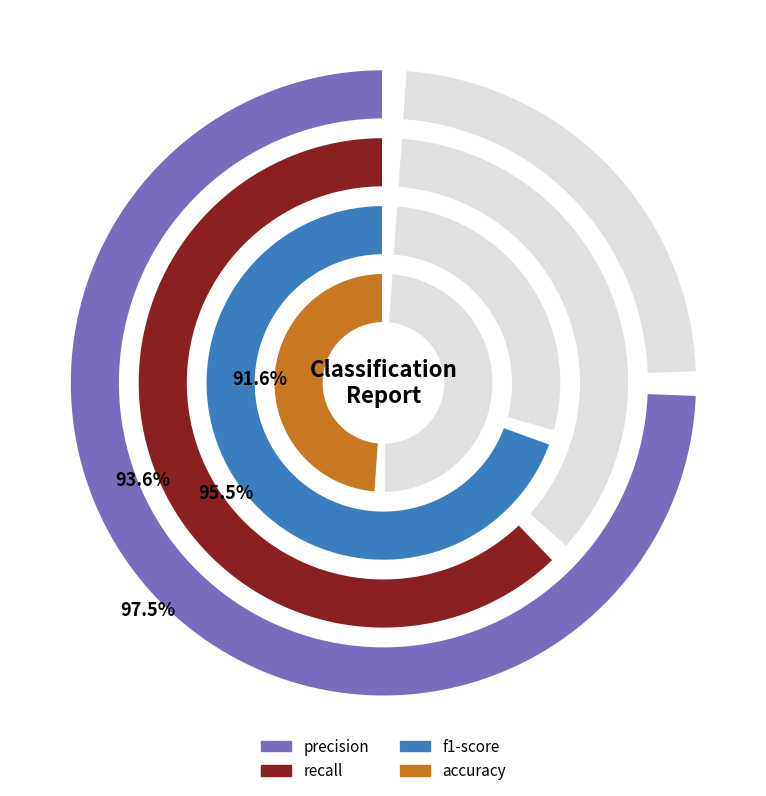

Do precision and recall together represent more than half of the pie?

Yes